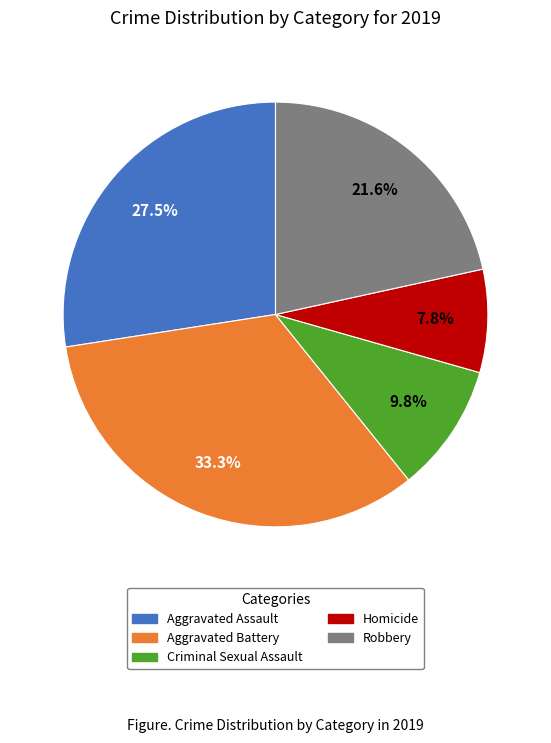

Is the sum of Robbery and Criminal Sexual Assault greater than half?

No